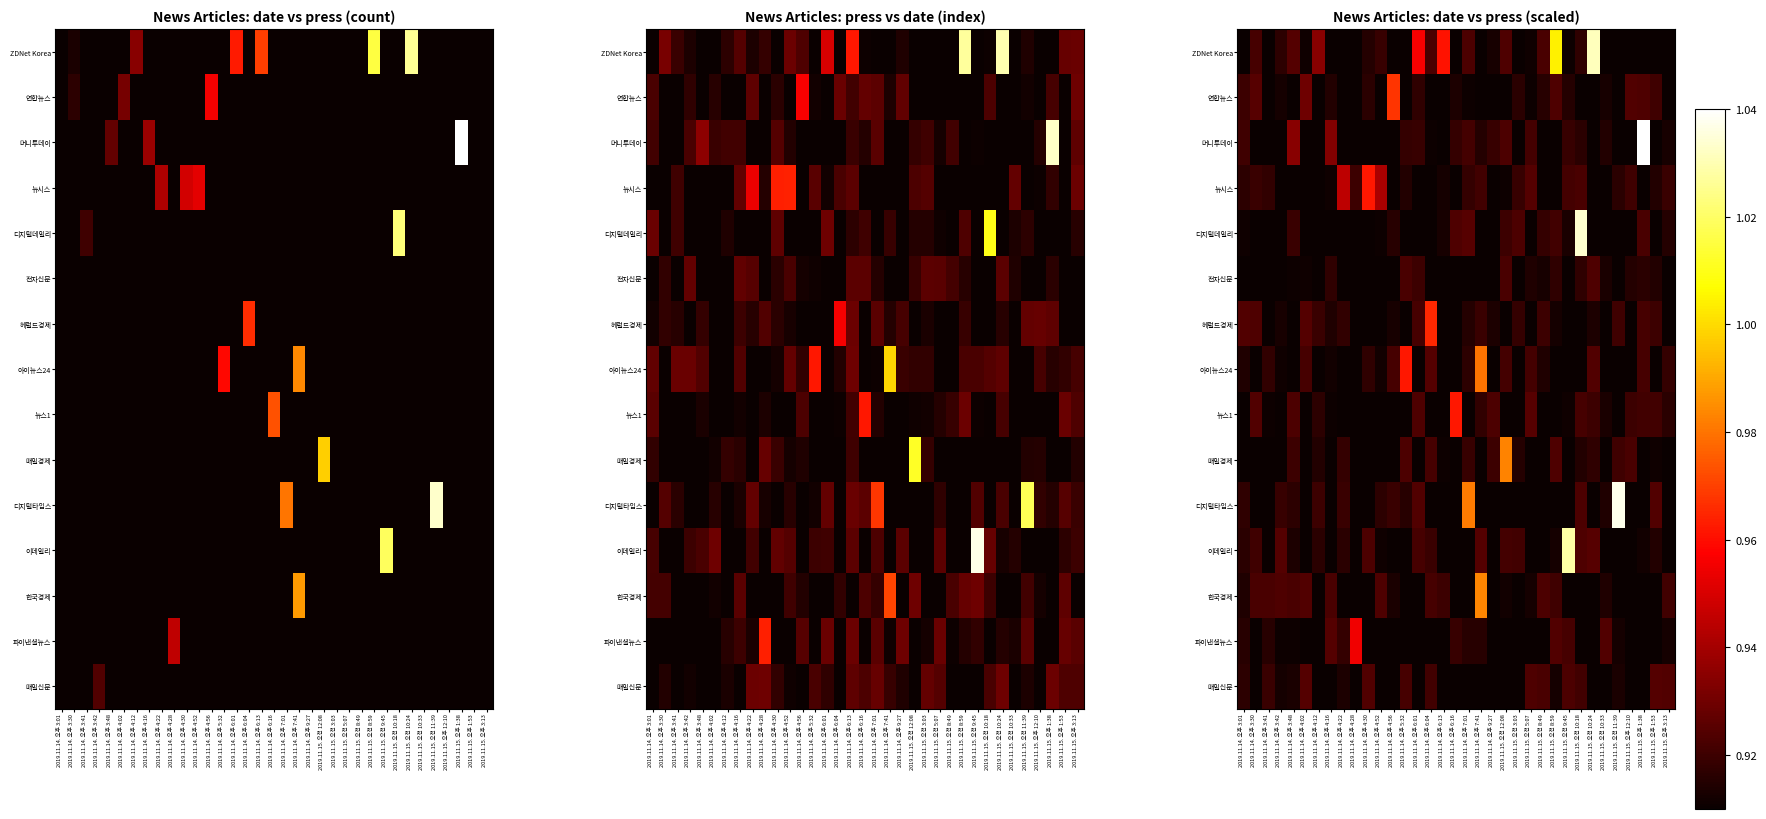

Count the number of data series in this chart.

15